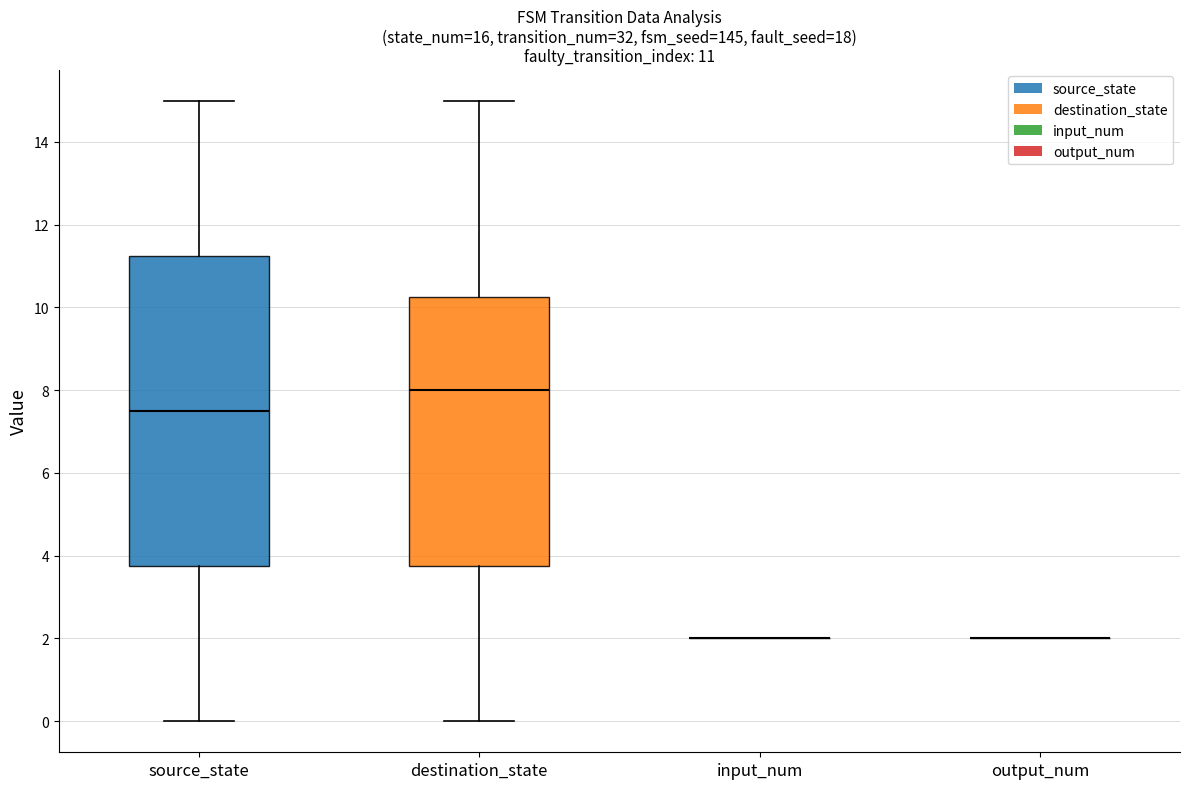

Which box is the tallest, from its lower edge to its upper edge?

source_state